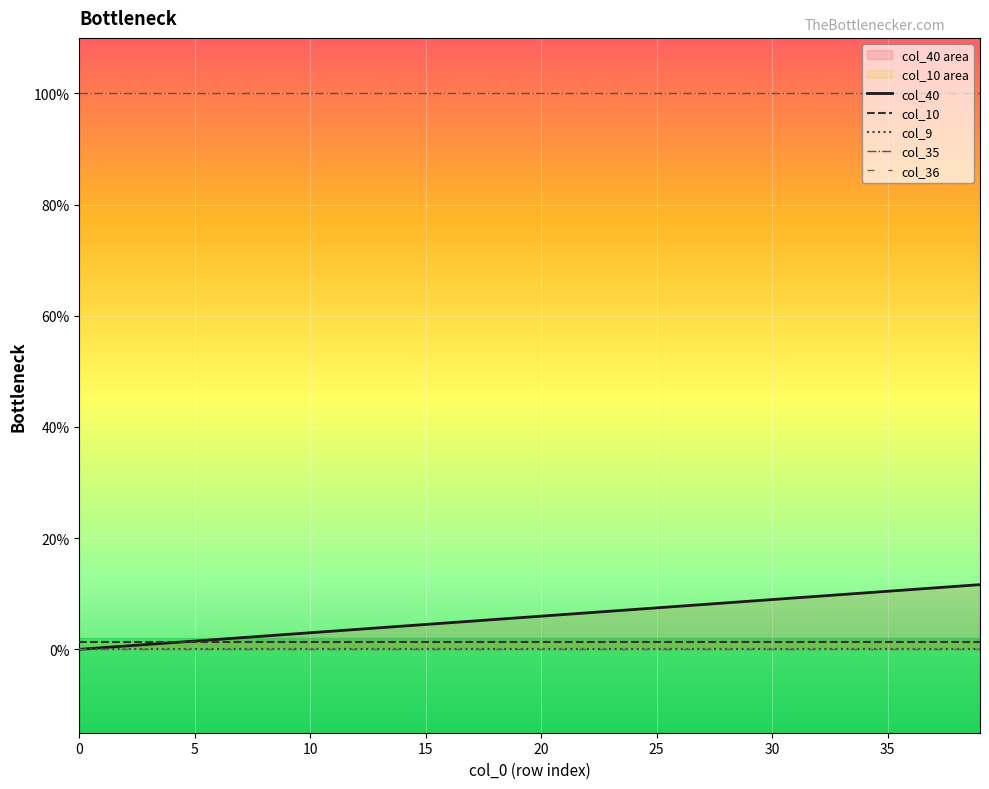

What are all the series names shown in the legend?

col_40, col_10, col_9, col_35, col_36